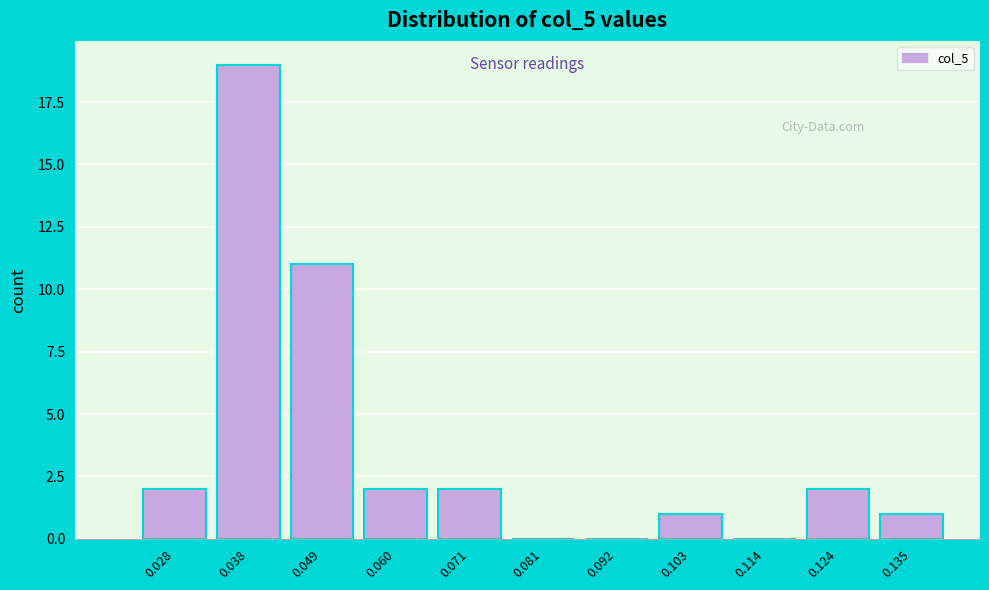

Reading left to right, transcribe all the data shown in this chart.

0.028=2	0.038=19	0.049=11	0.060=2	0.071=2	0.081=0	0.092=0	0.103=1	0.114=0	0.124=2	0.135=1